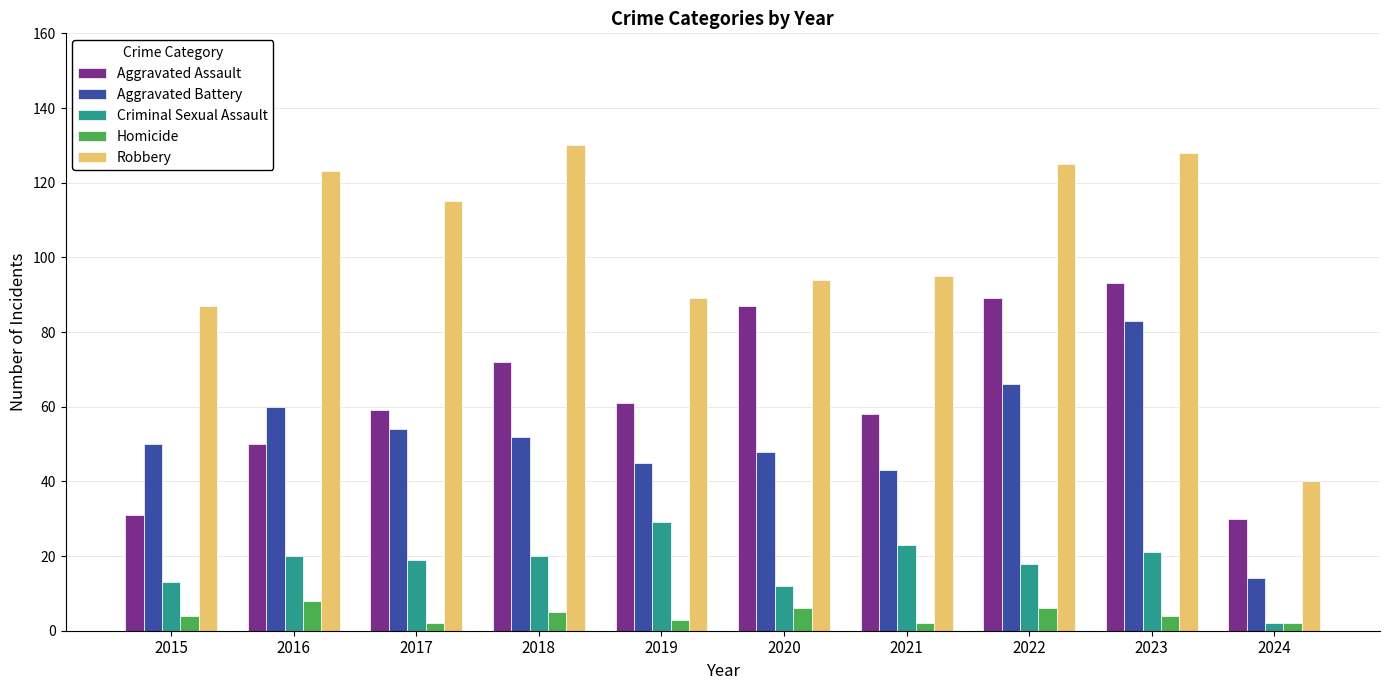

What is the difference between the highest and lowest values at 2024?

38